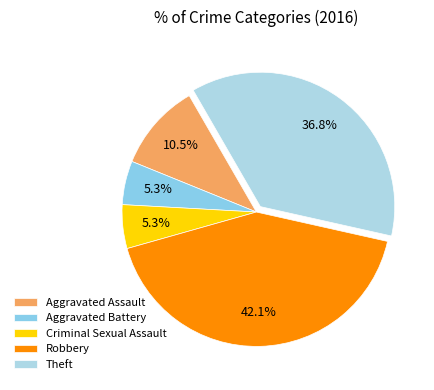

Which slice is the largest?

Robbery